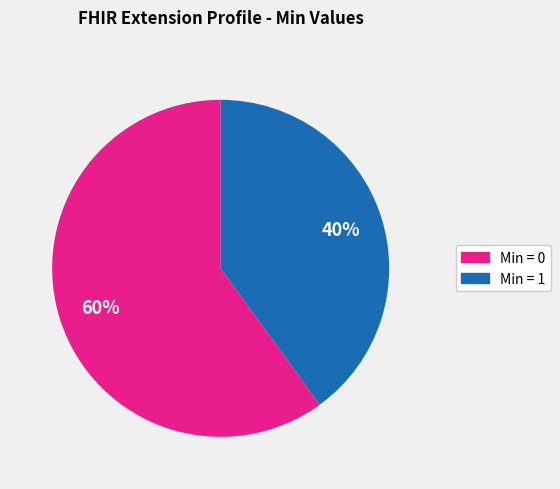

Does any single category account for the majority?

Yes